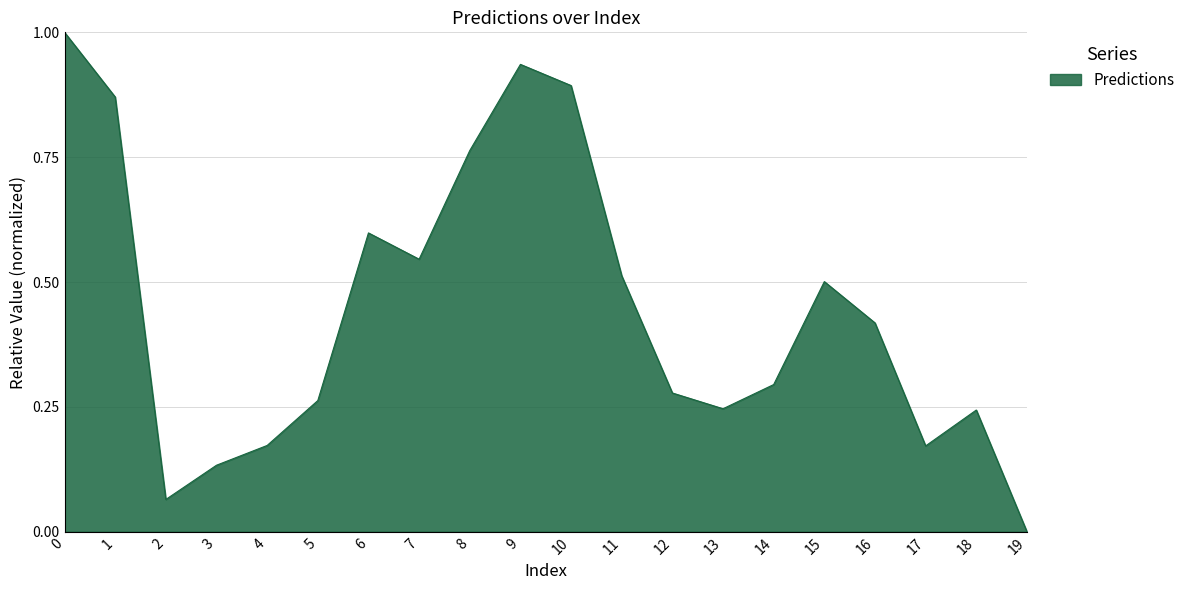

What is the difference between the maximum and minimum values?

1.0